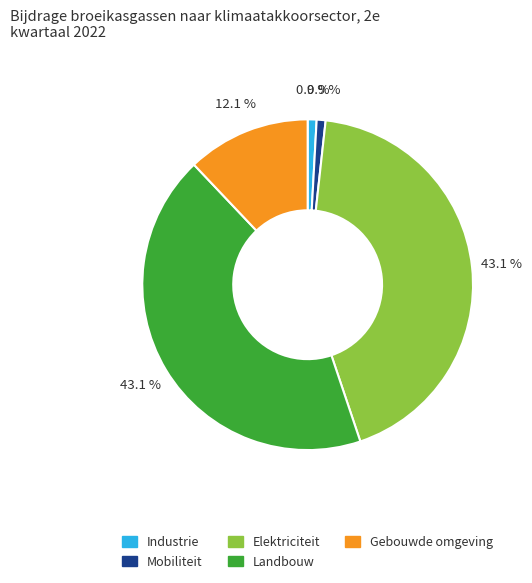

Count the number of slices in the pie.

5